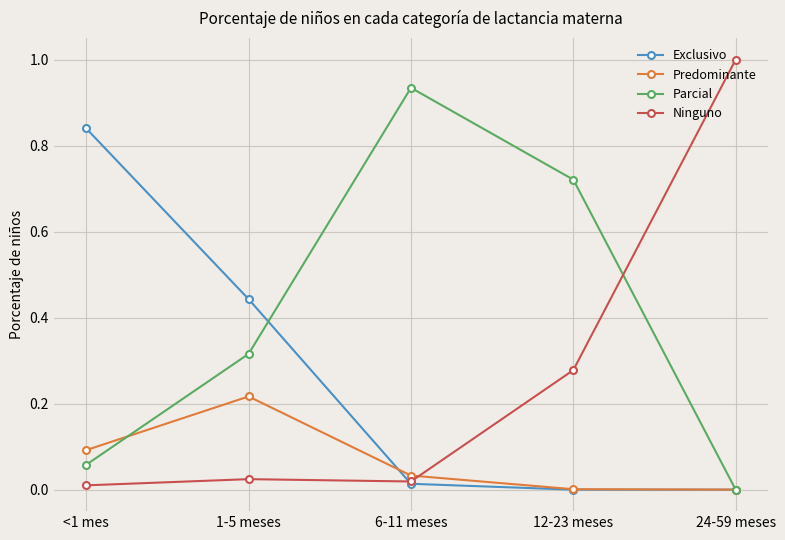

The Predominante series shows 0.1 at 6-11 meses. True or false?

False